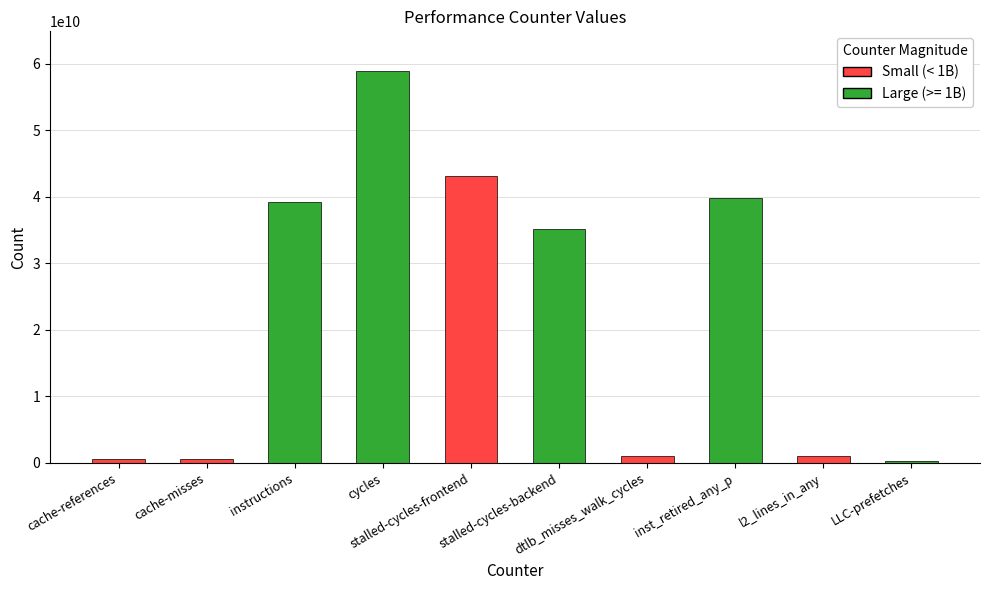

What is the maximum value shown in the chart?

58988345587